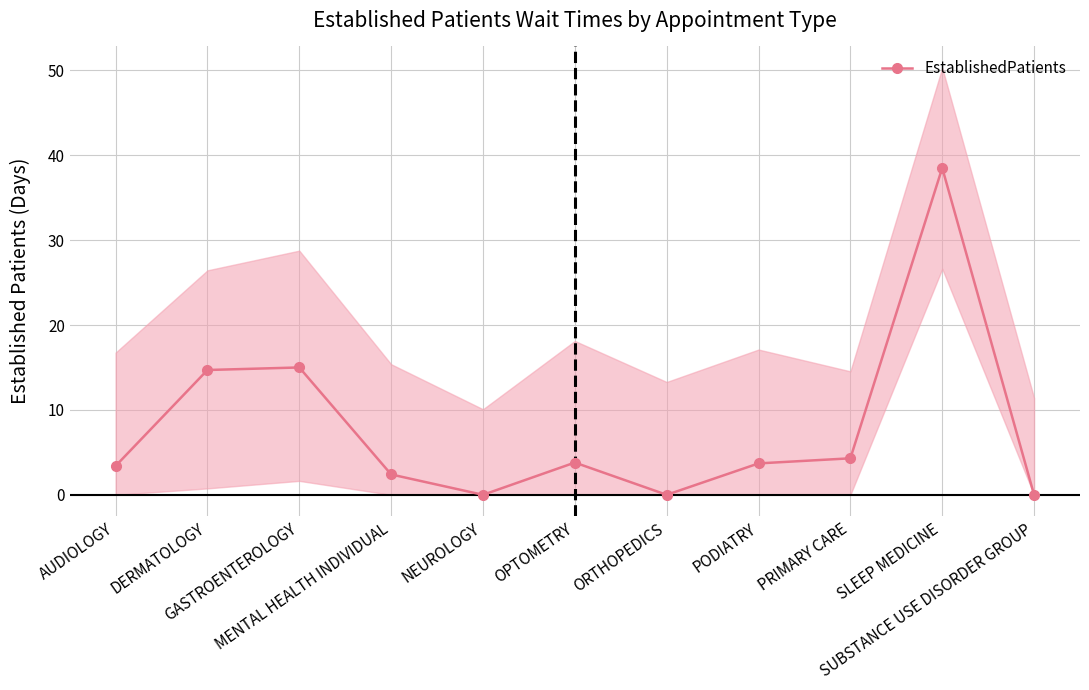

How many categories are shown in the chart?

11